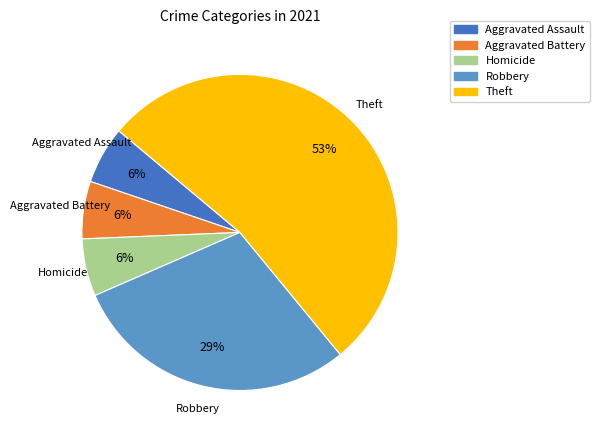

Which has a higher value, Robbery or Theft?

Theft